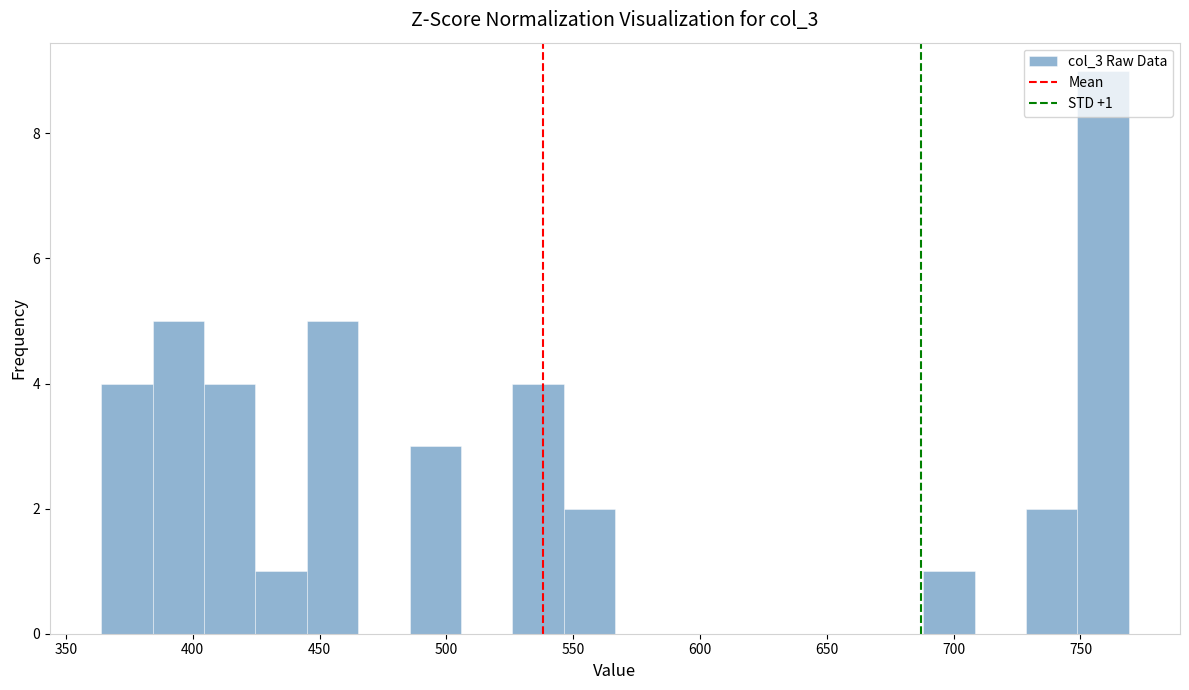

Over which range of the x-axis is the bar tallest?

750 to 770